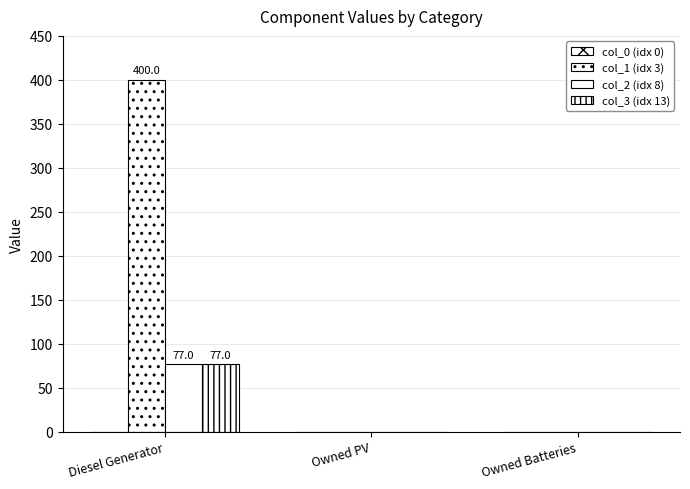

At which label does col_3 (idx 13) reach its minimum?

Owned PV